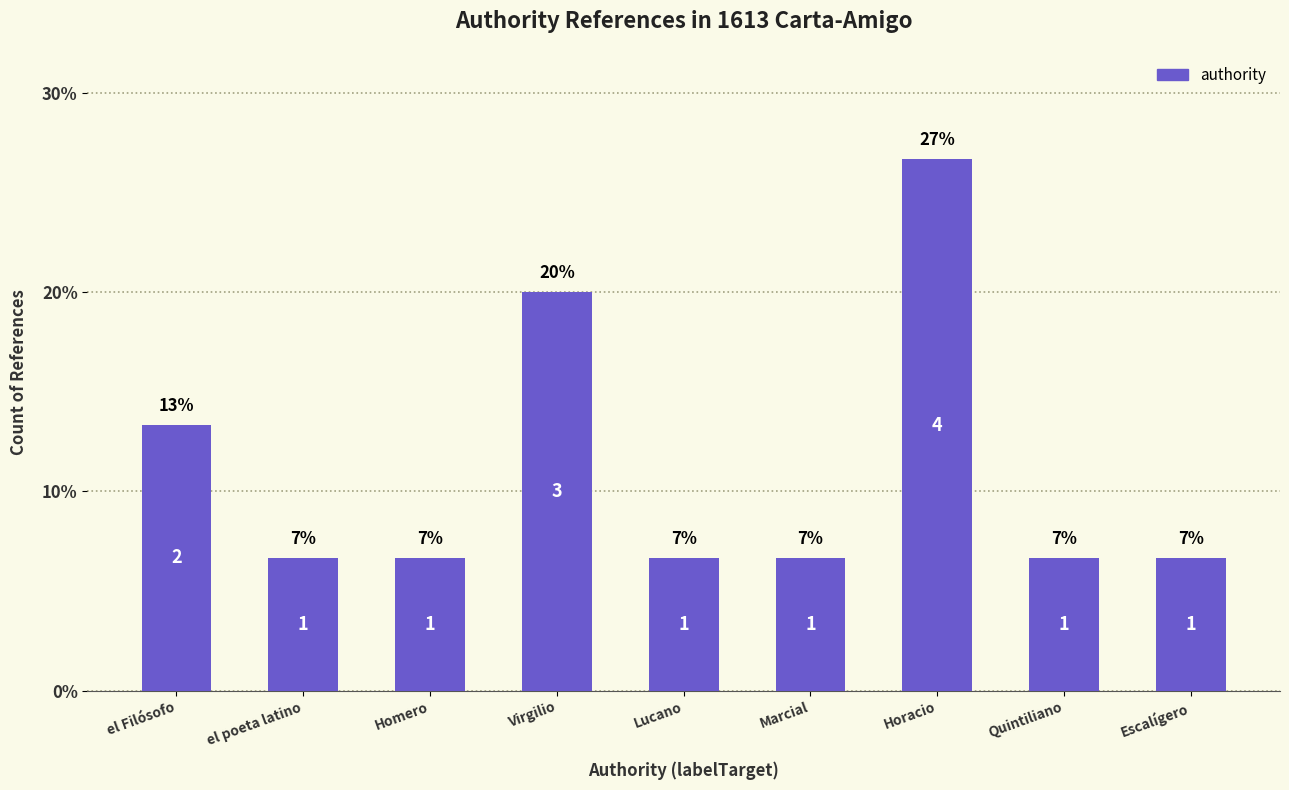

Reading left to right, transcribe all the data shown in this chart.

el Filósofo=13.3	el poeta latino=6.7	Homero=6.7	Virgilio=20.0	Lucano=6.7	Marcial=6.7	Horacio=26.7	Quintiliano=6.7	Escalígero=6.7